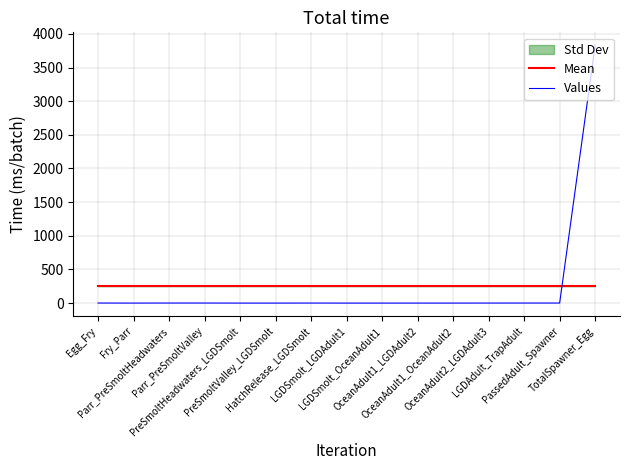

Reading left to right, list all the values displayed in this chart.

Mean: 255.9	255.9	255.9	255.9	255.9	255.9	255.9	255.9	255.9	255.9	255.9	255.9	255.9	255.9	255.9
Values: 1.0	0.1	1.0	1.0	0.1	0.1	0.7	0.0	0.0	0.2	0.2	0.6	0.9	1.0	3831.0